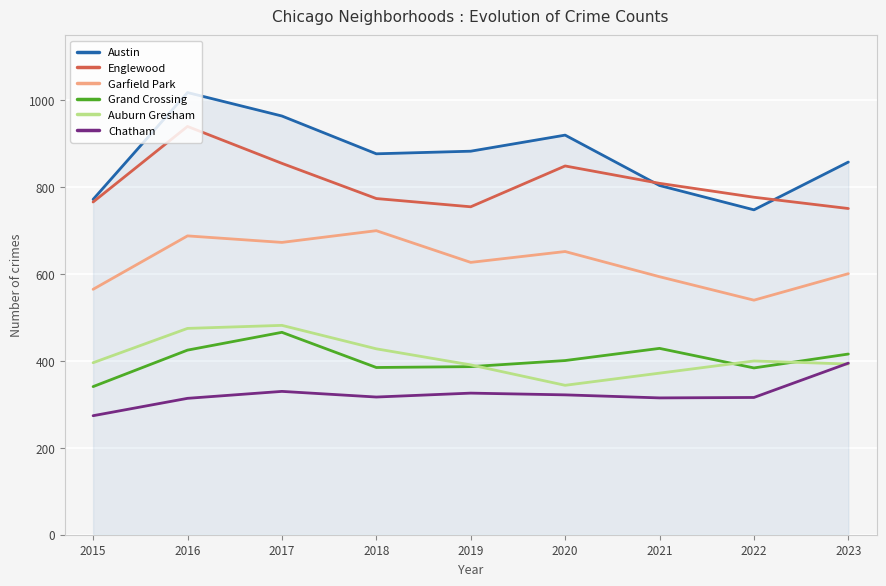

Read the Chatham value at 2022.

316